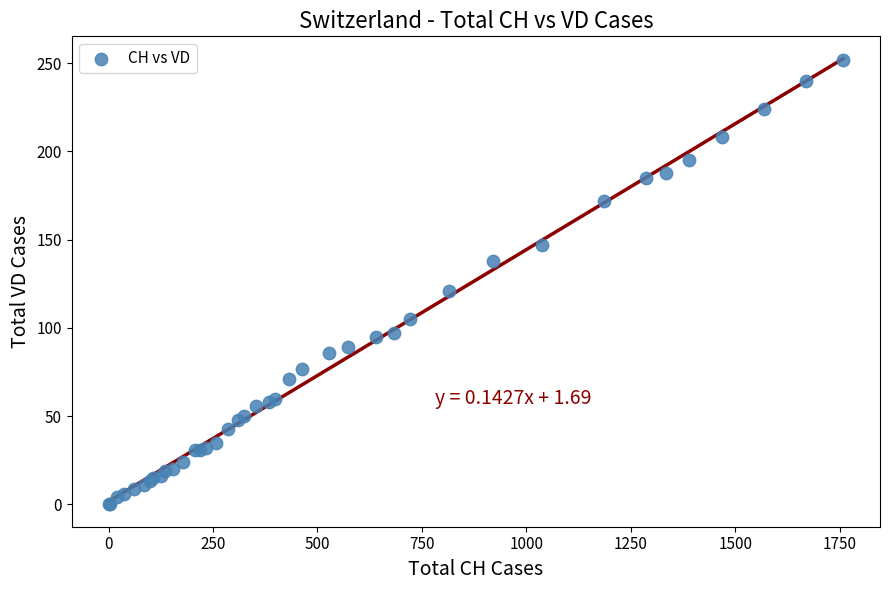

What Y value in the scatter plot is closest to 126?

121